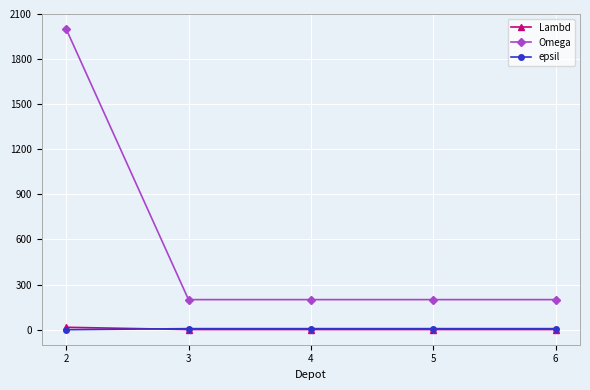

Which category has the highest value in the Omega series?

2